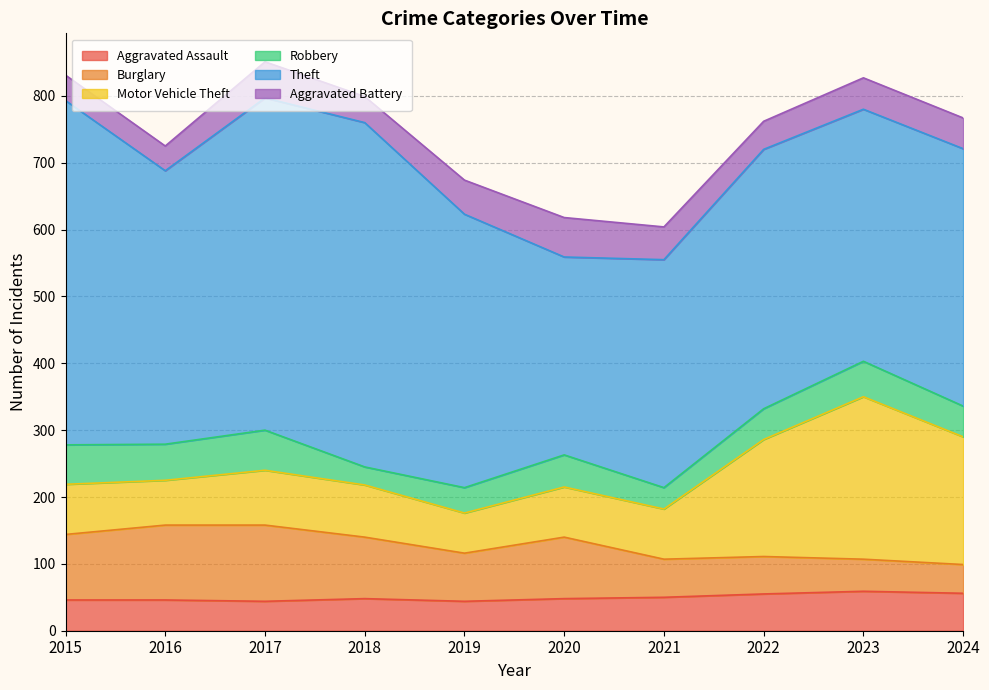

Which series has the widest spread of values?

Theft